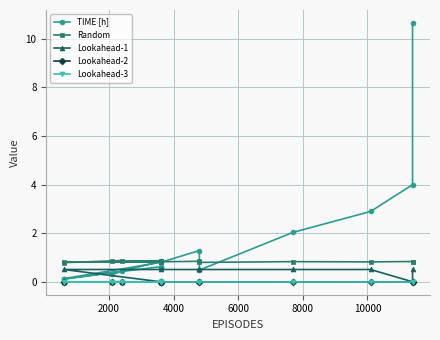

At how many categories does at least one series exceed 5?

1